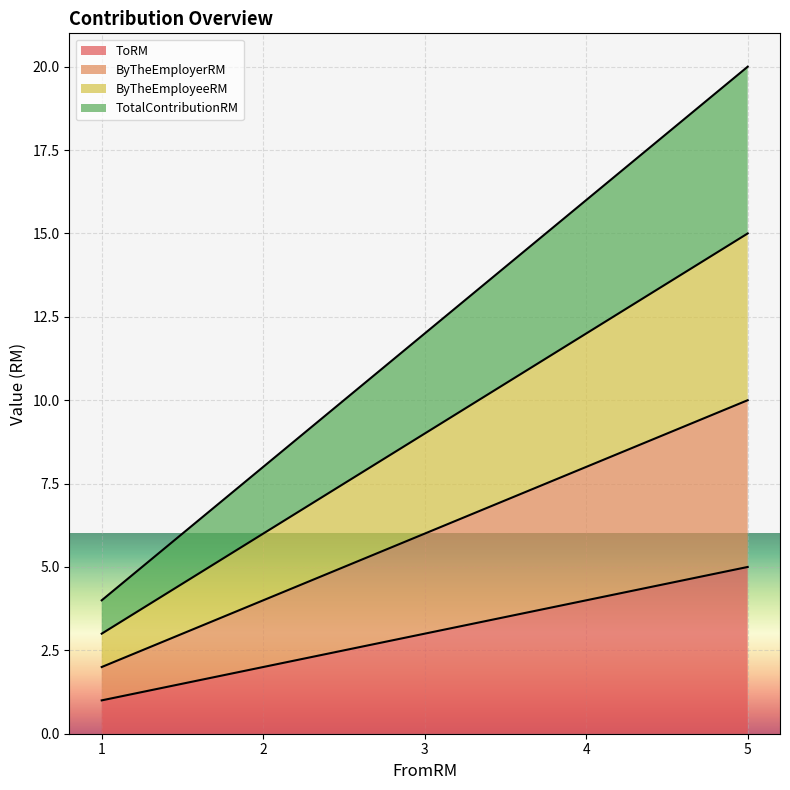

Is it true that ByTheEmployerRM equals 11 at 4?

False